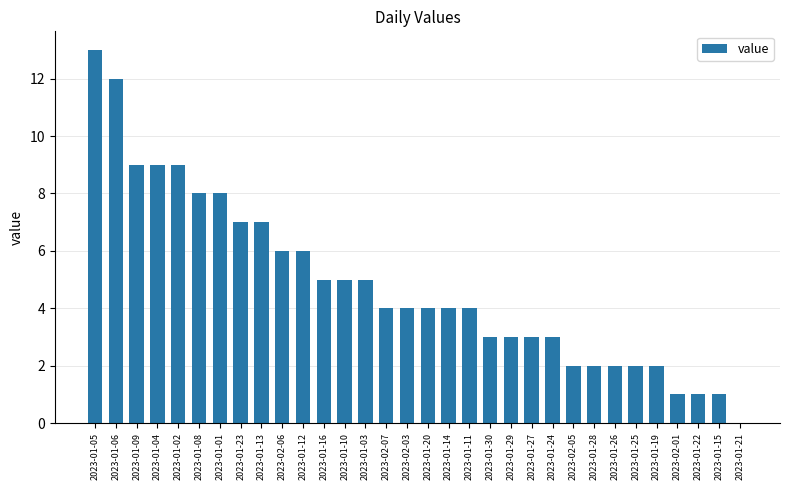

The value at 2023-02-01 is 1. True or false?

True